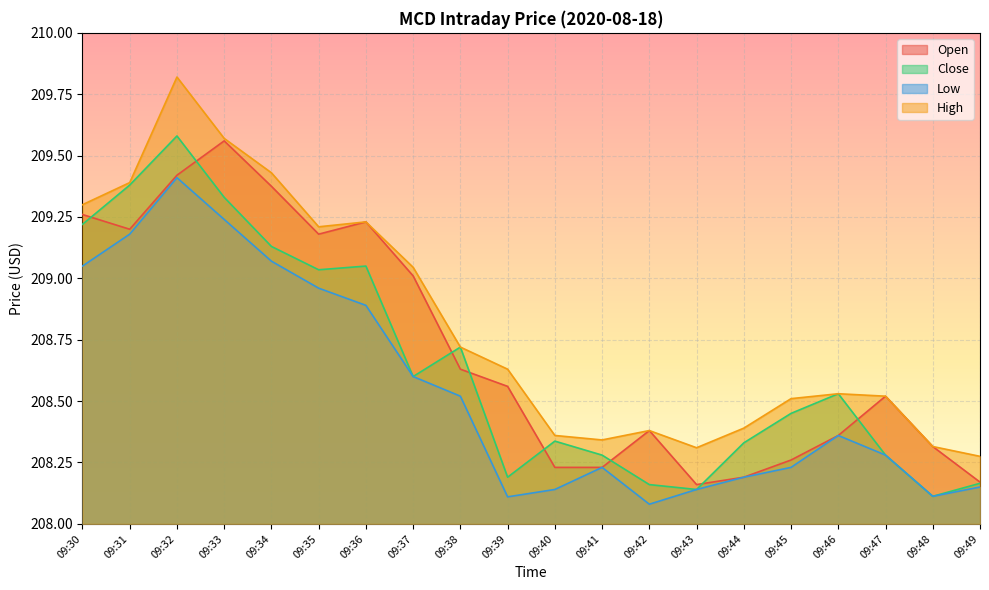

True or false: High and Low cross at least once.

False